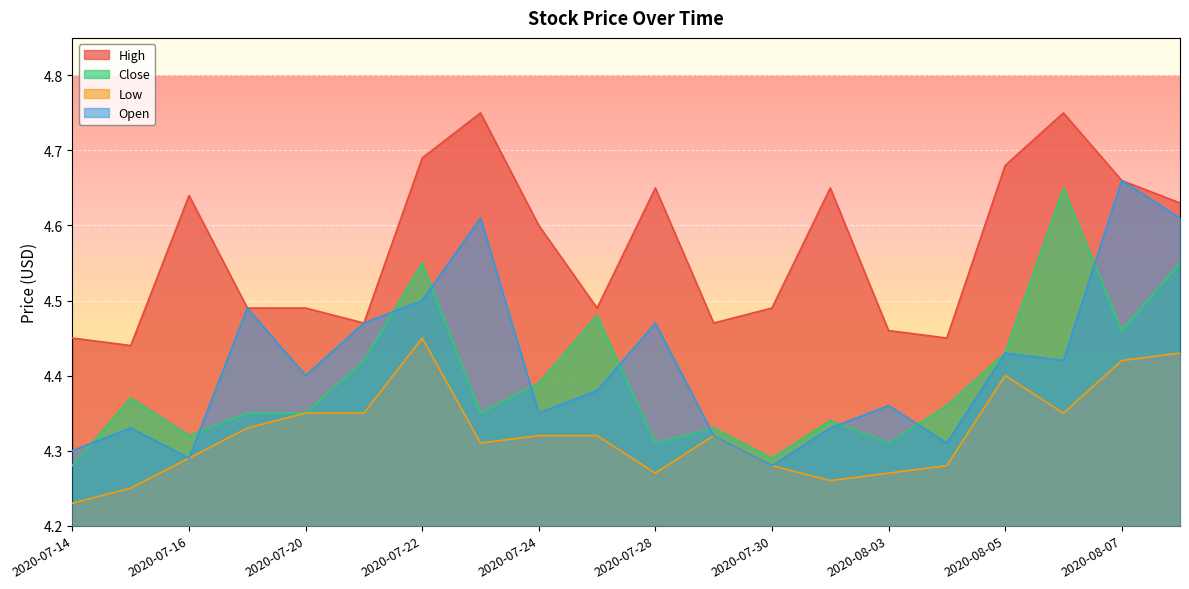

The value of Low at 2020-08-05 is 4.4. True or false?

True